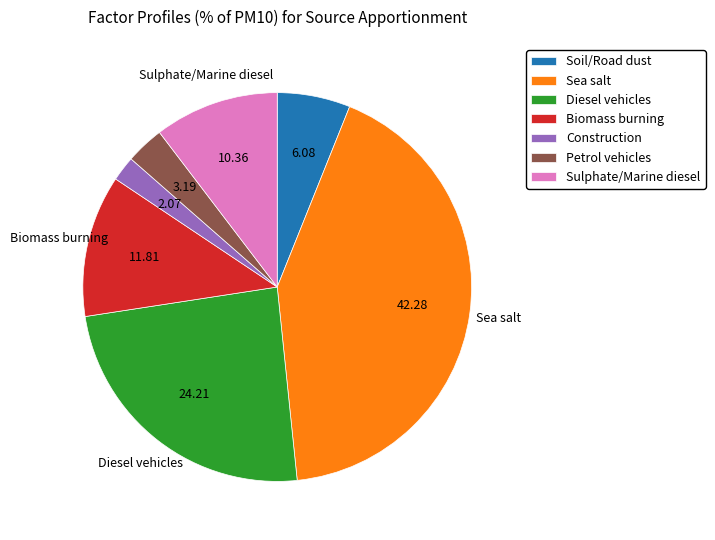

Does any single category account for the majority?

No